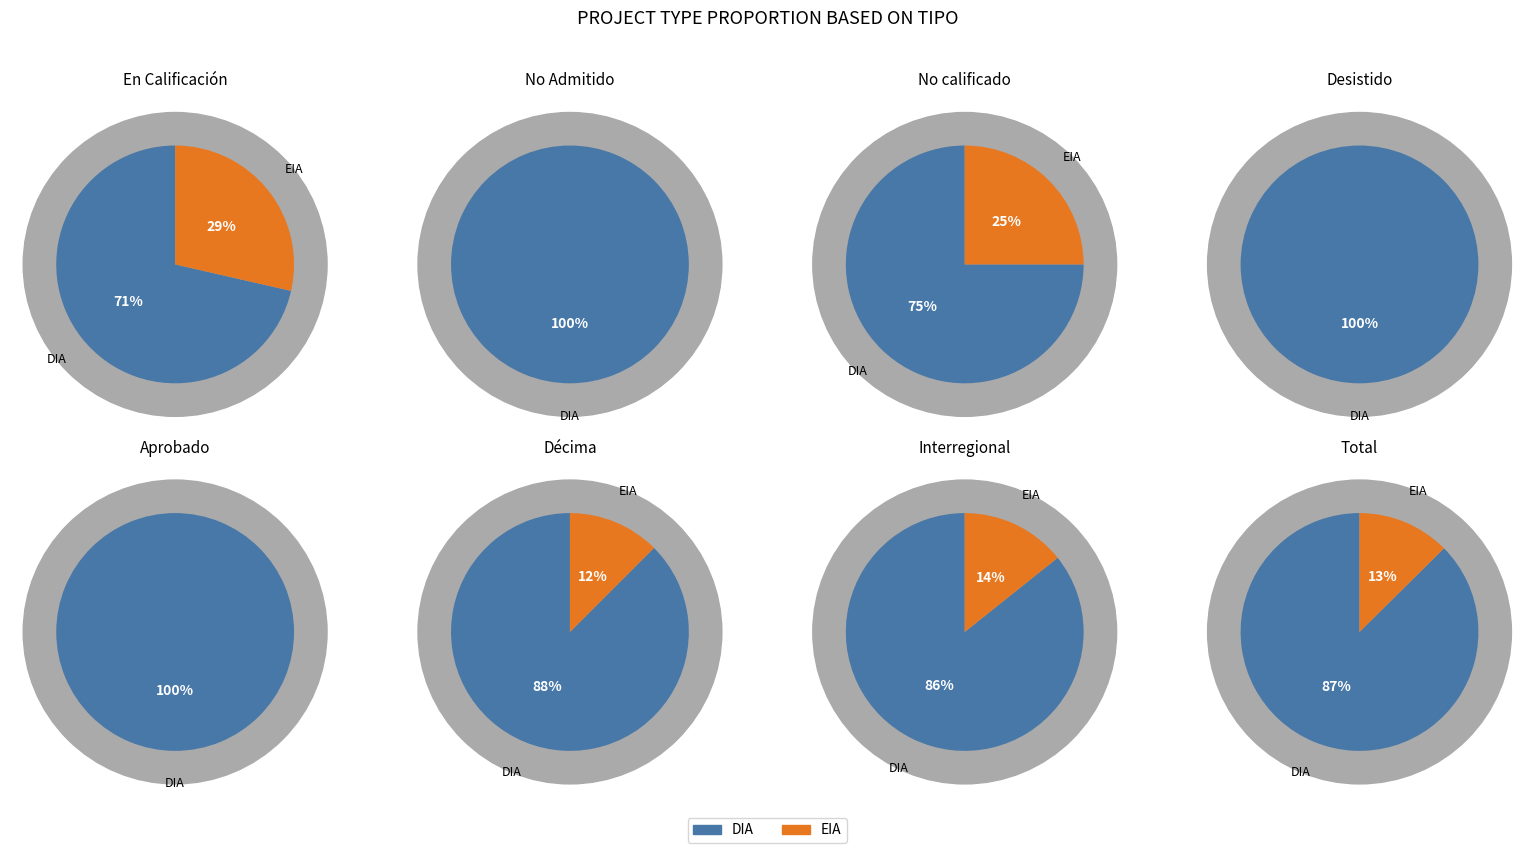

What percentage do DIA and EIA together represent?

100.0%